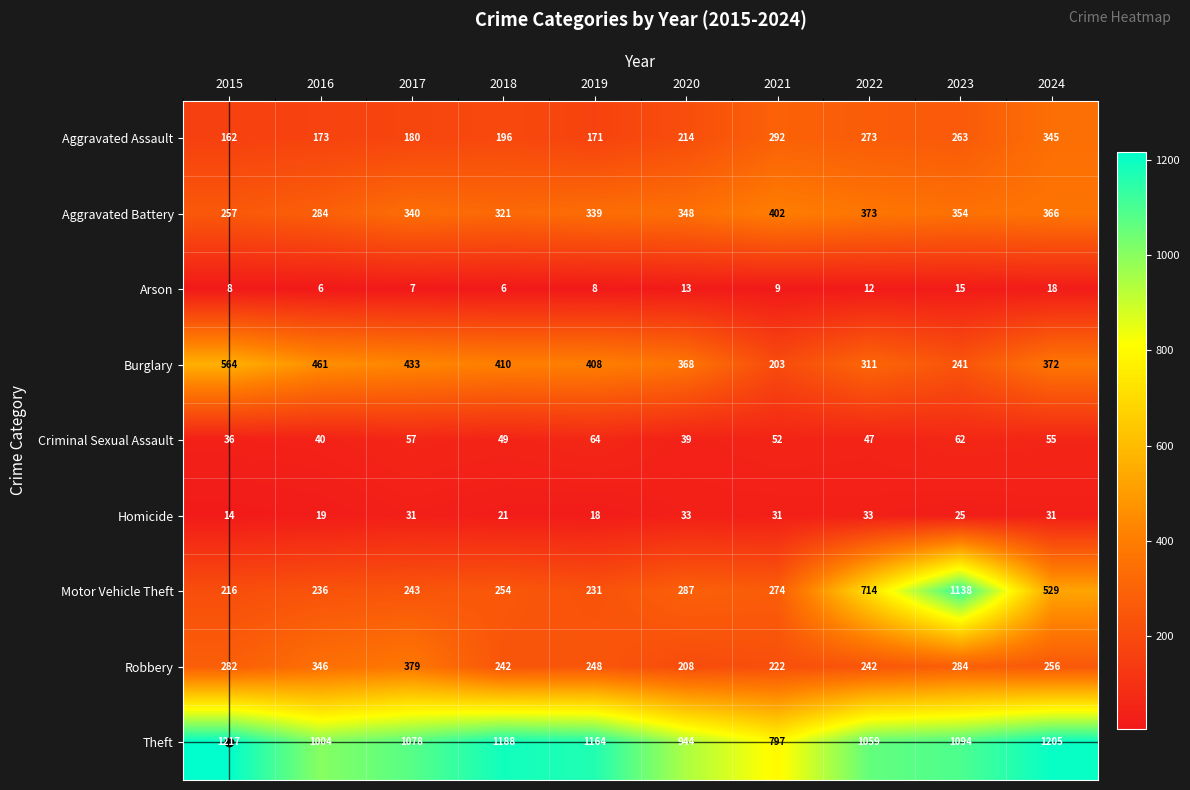

Count the number of categories in the chart.

10